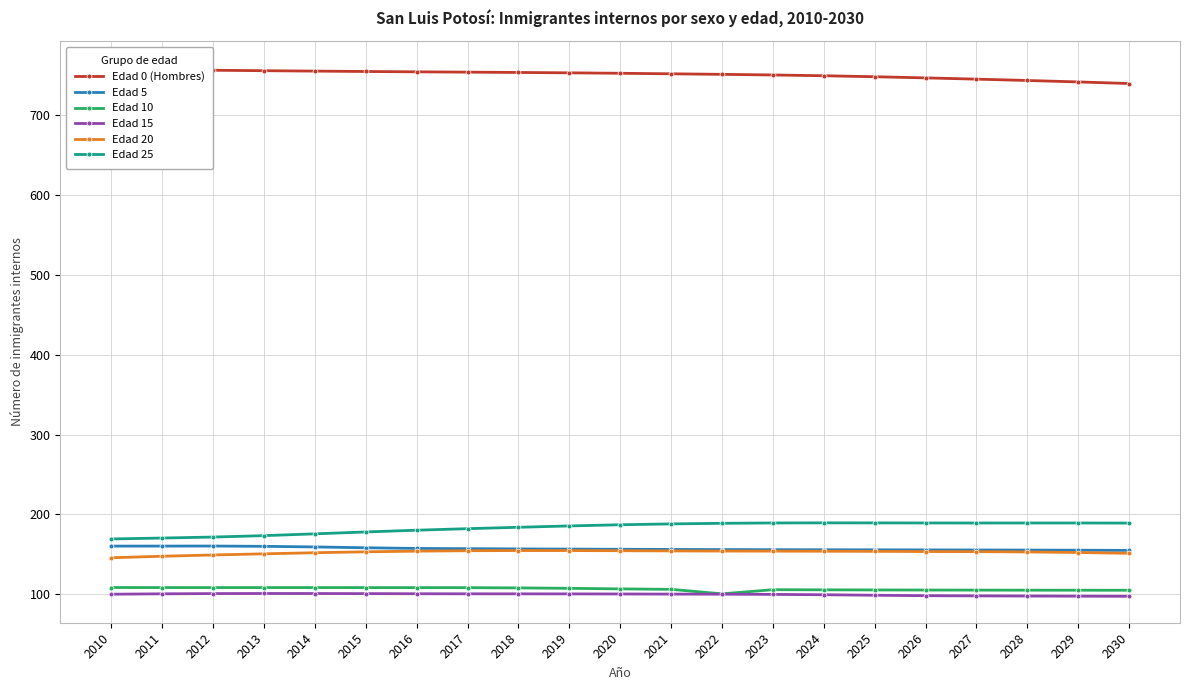

What are all the series names shown in the legend?

Edad 0 (Hombres), Edad 5, Edad 10, Edad 15, Edad 20, Edad 25